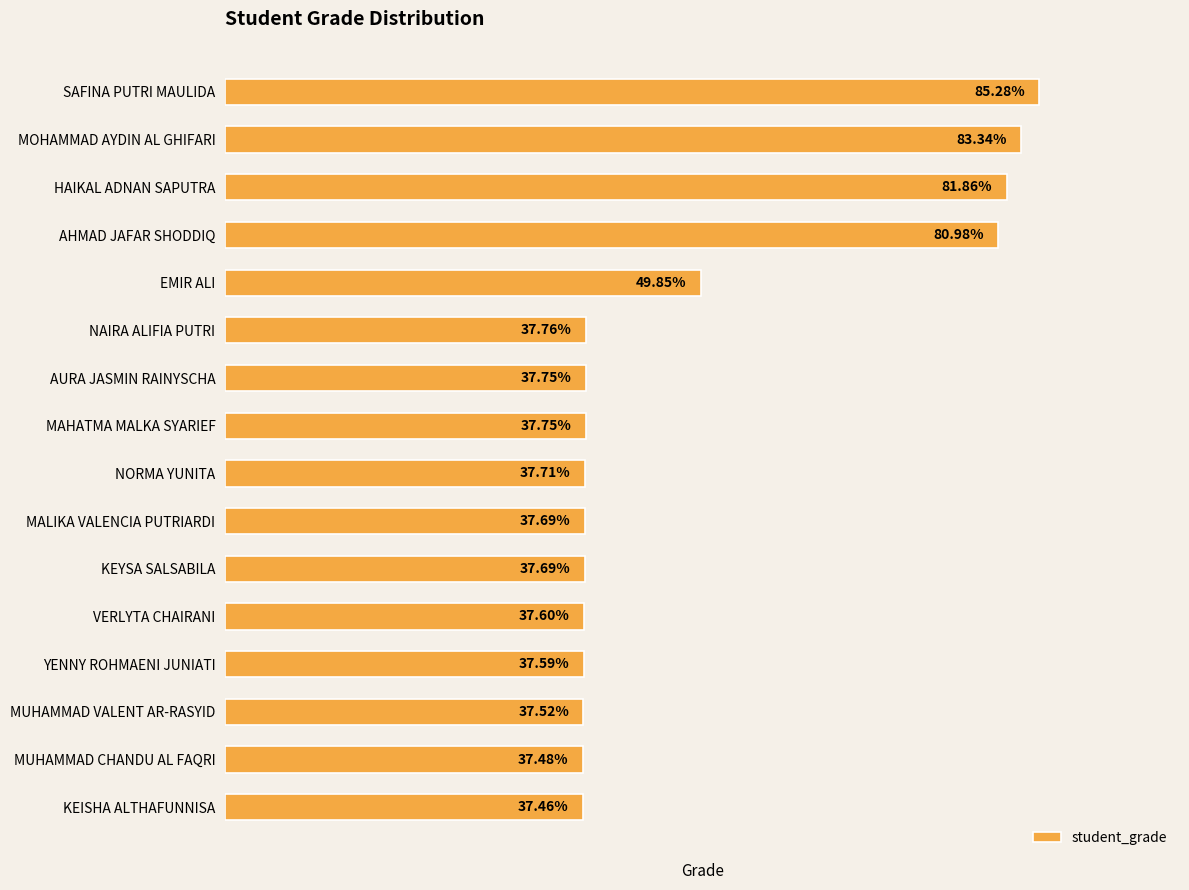

Which label corresponds to the largest value in the chart?

SAFINA PUTRI MAULIDA